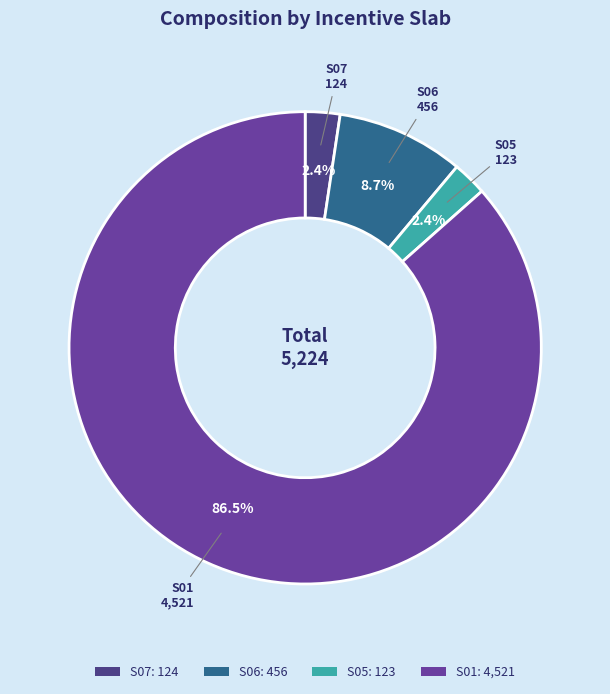

How many slices are in this pie chart?

4